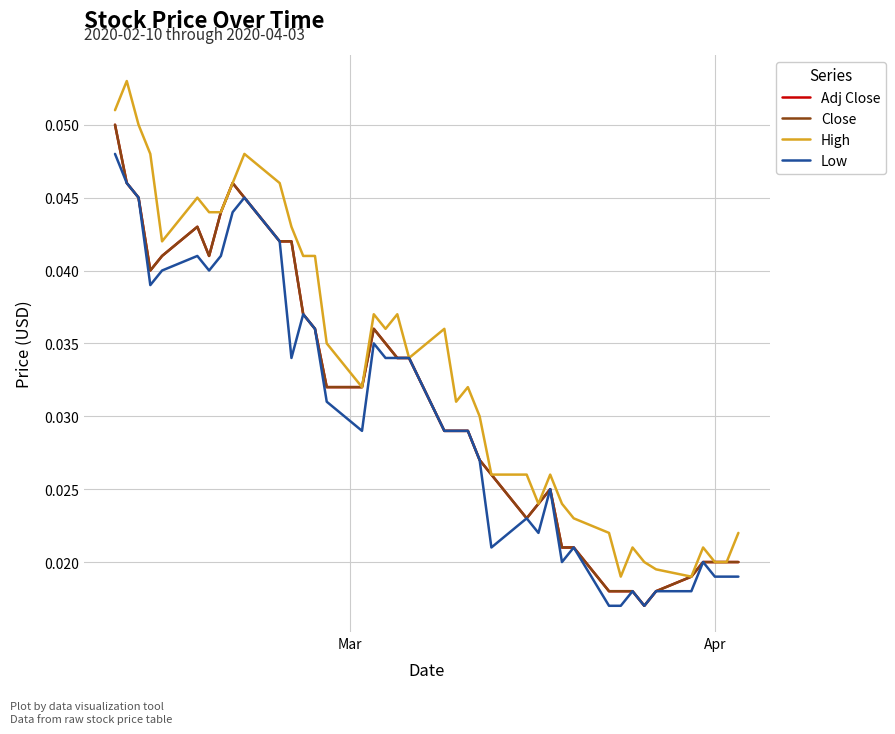

How many Low values are between 0 and 1?

40